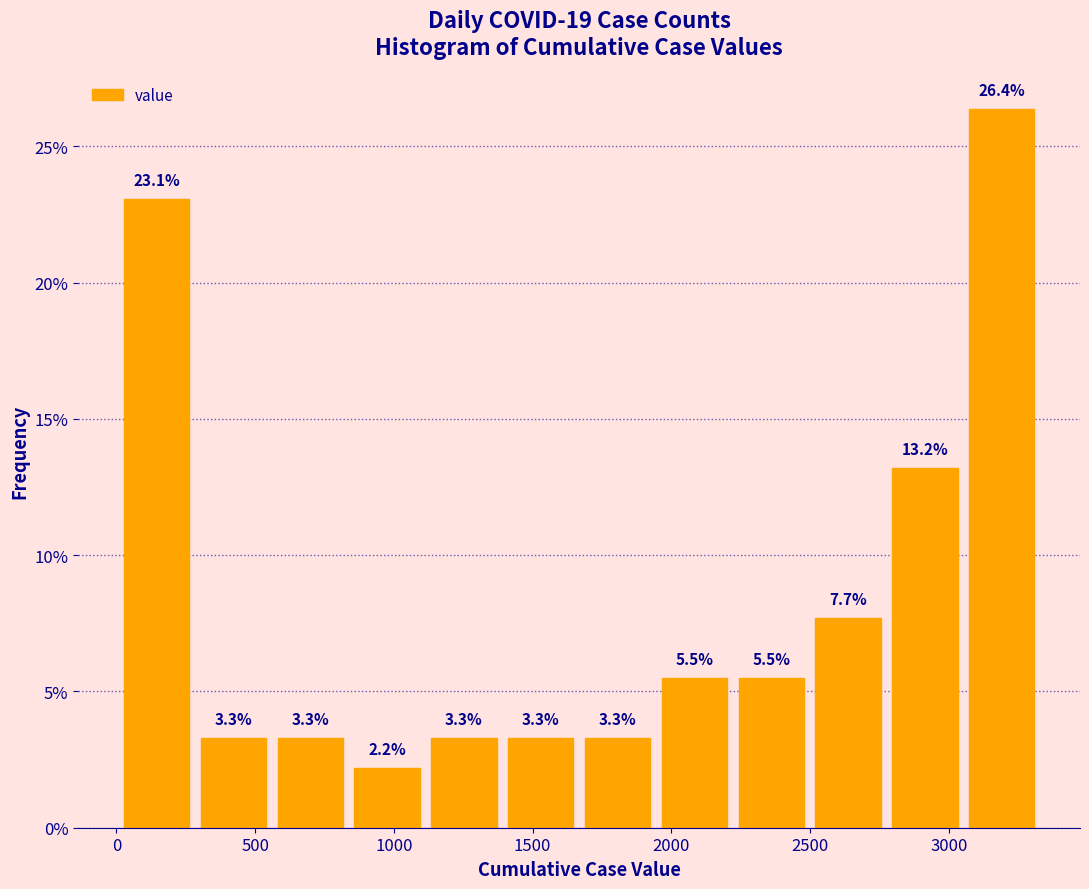

Reading left to right, list every bar in this chart as the range it spans on the x-axis followed by its height. The bar edges are not printed on the chart, so give them approximately, as read against the axis.

0 to 300: 23.1
300 to 550: 3.3
550 to 850: 3.3
850 to 1100: 2.2
1100 to 1400: 3.3
1400 to 1650: 3.3
1650 to 1950: 3.3
1950 to 2200: 5.5
2200 to 2500: 5.5
2500 to 2800: 7.7
2800 to 3050: 13.2
3050 to 3350: 26.4